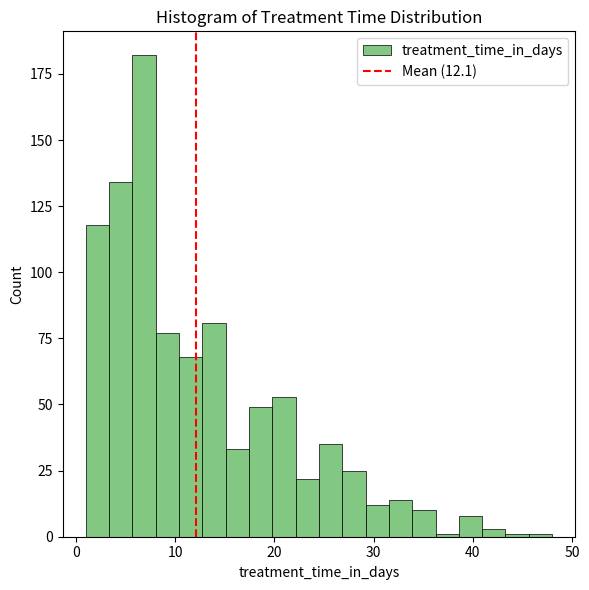

Around what value on the x-axis is the tallest bar? Give the approximate position of its centre, as read against the axis.

7